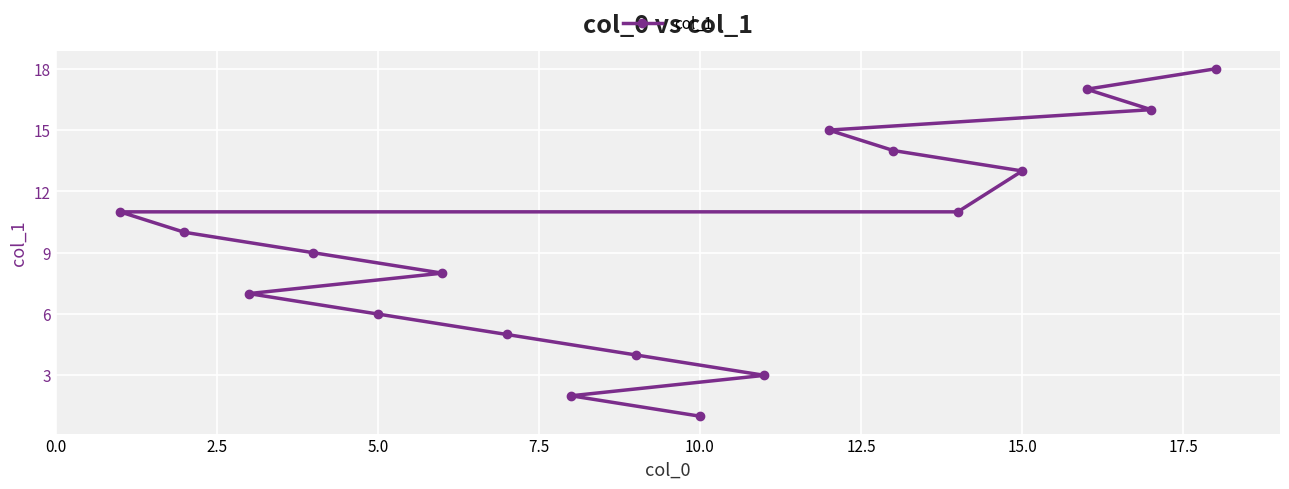

Which has a higher value, 5.0 or 10.0?

5.0